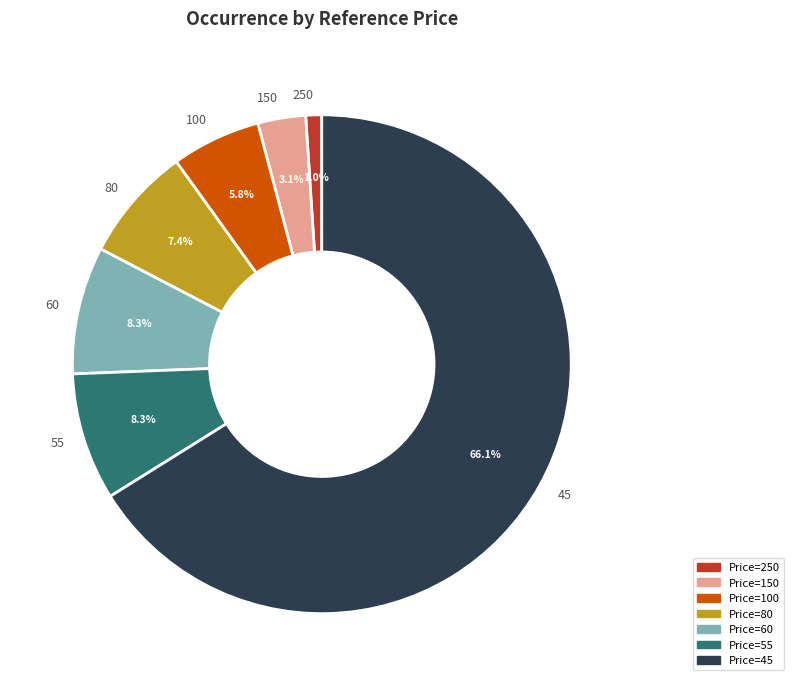

To the nearest percent, what percentage of the pie is 250?

1%